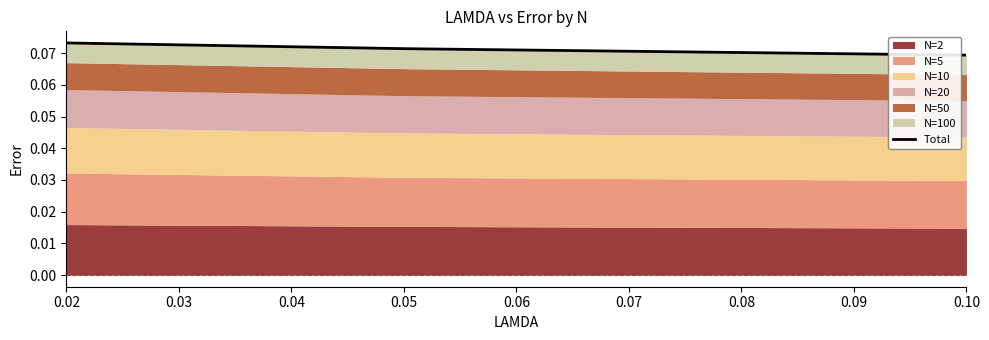

What is the value of the 3rd point from the left?

0.1